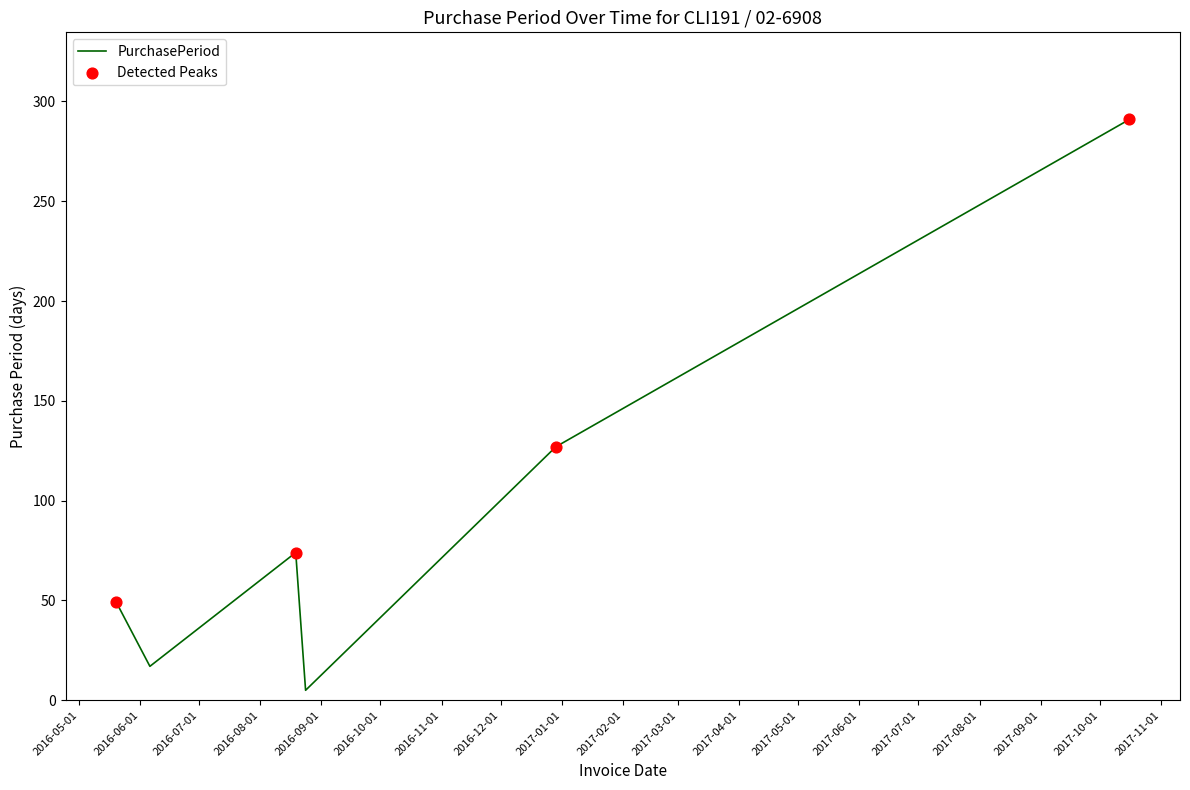

What is the maximum value shown in the chart?

291